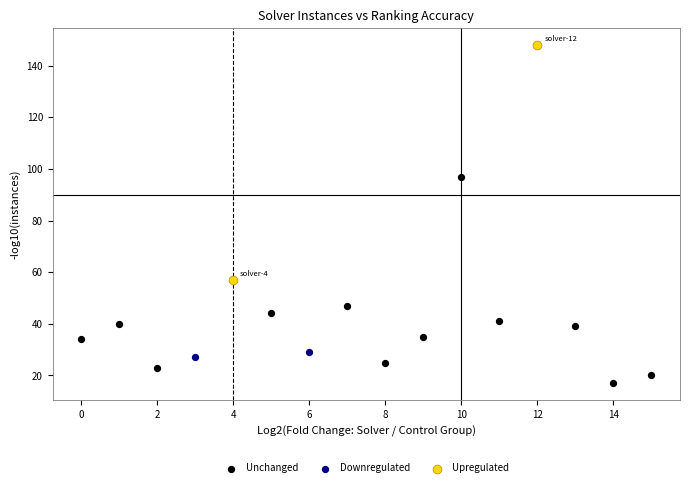

Which series reaches the minimum Y coordinate?

Unchanged